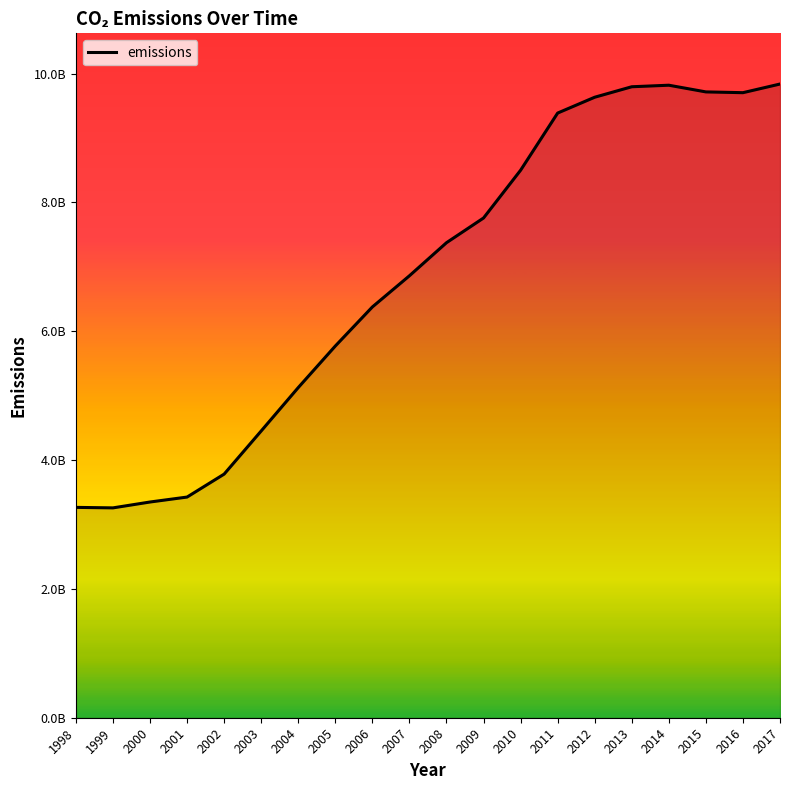

Rank the categories by value from lowest to highest.

1999, 1998, 2000, 2001, 2002, 2003, 2004, 2005, 2006, 2007, 2008, 2009, 2010, 2011, 2012, 2016, 2015, 2013, 2014, 2017